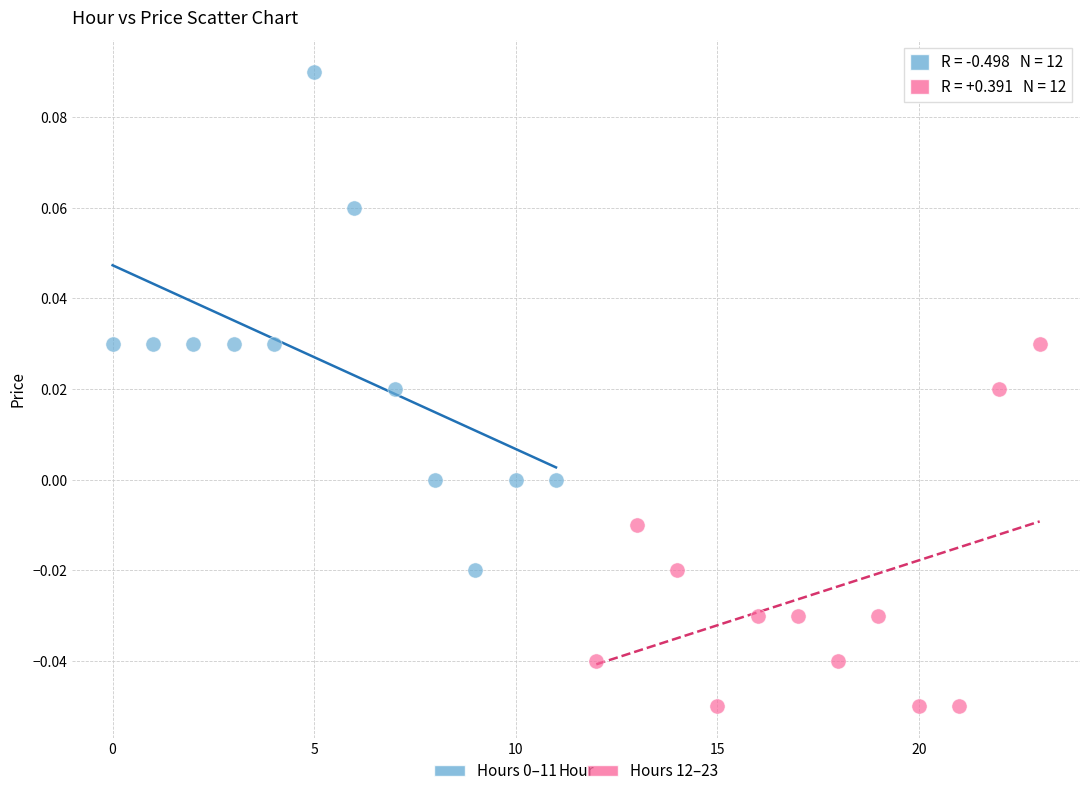

Which series contains the lowest Y value?

Hours 12–23